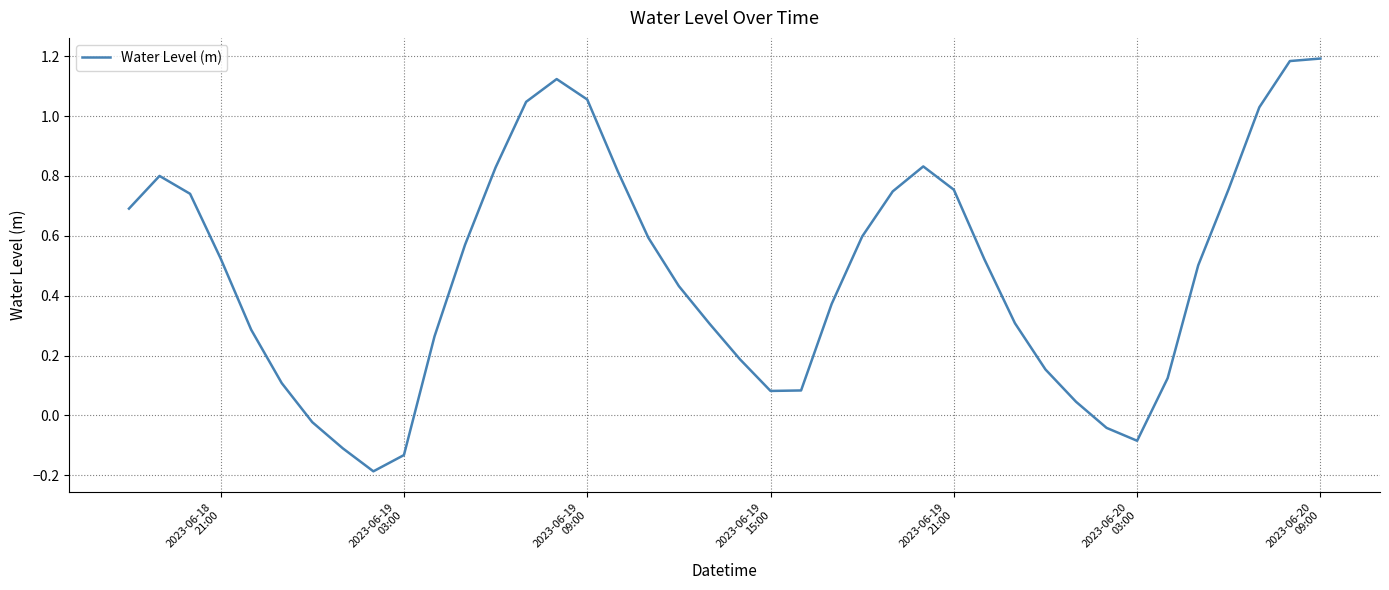

What is the sum of all values?

19.1